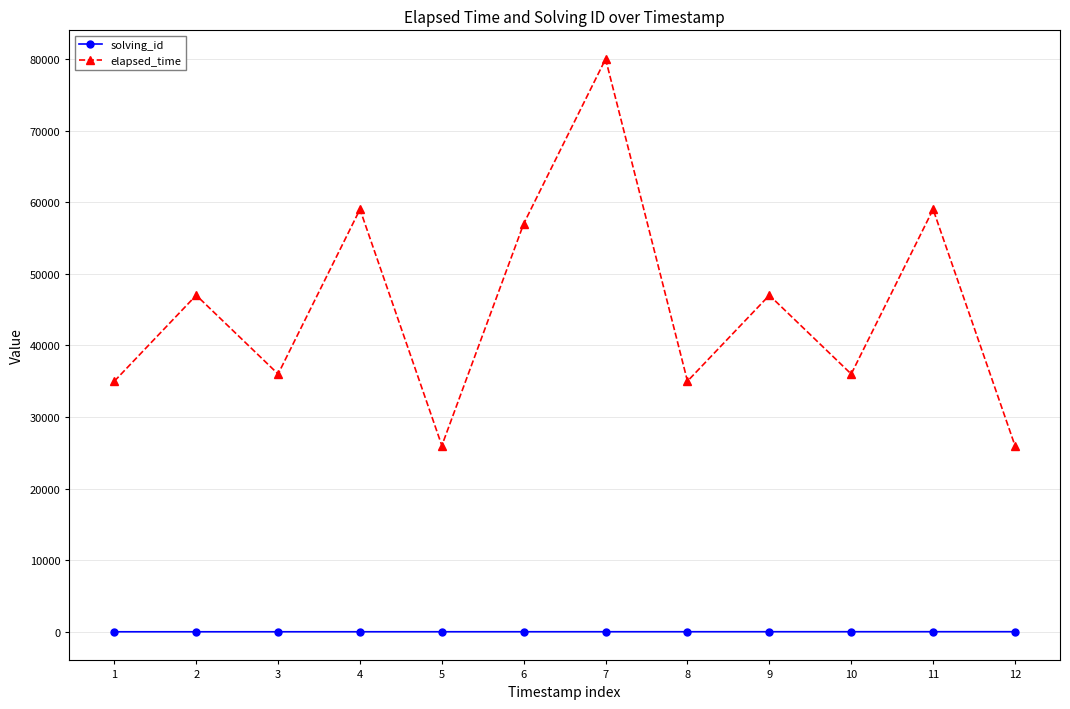

How many distinct data groups are displayed?

2